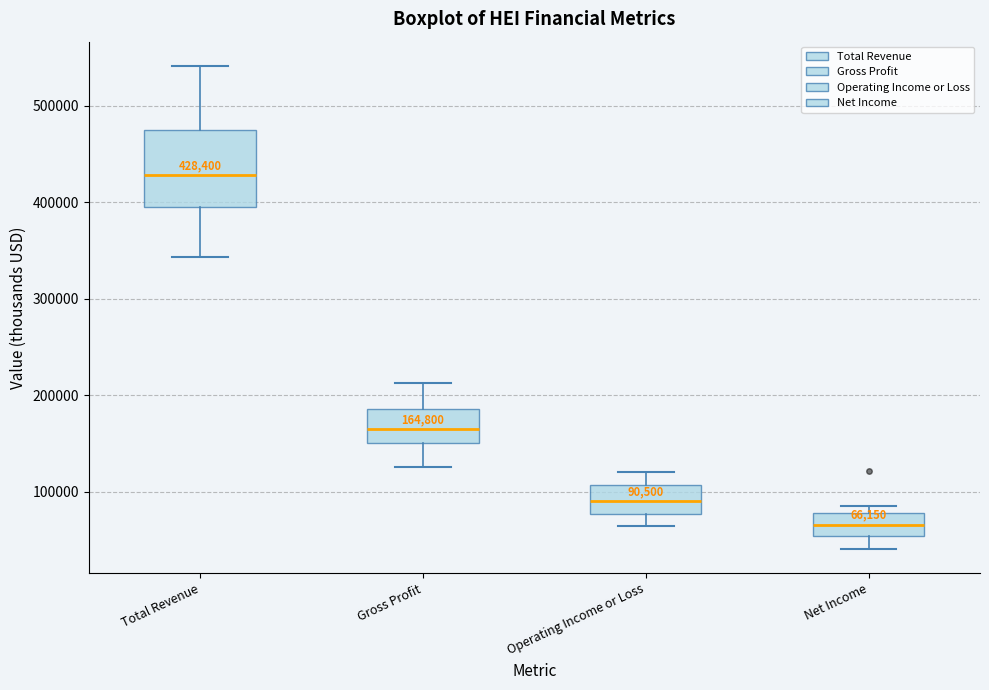

Comparing the boxes themselves (not the whiskers), which one is the tallest?

Total Revenue